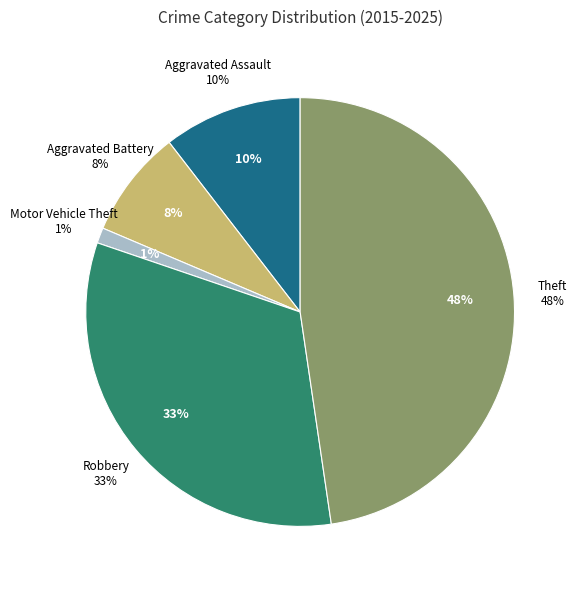

What percentage is the Robbery slice, to the nearest percent?

33%